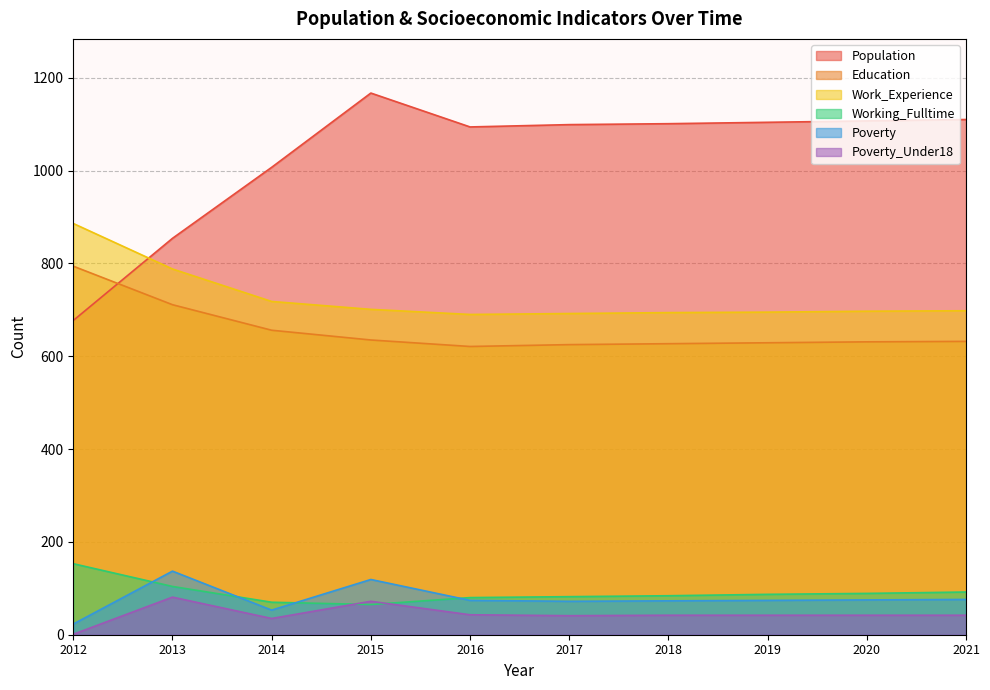

Reading left to right, transcribe all the data shown in this chart.

Population: 677	854	1007	1167	1094	1099	1101	1104	1107	1110
Education: 794	711	656	635	621	625	627	629	631	632
Work_Experience: 886	788	718	701	690	692	694	695	697	698
Working_Fulltime: 153	104	70	65	80	82	84	87	89	92
Poverty: 23	137	53	119	74	72	73	74	75	76
Poverty_Under18: 1	81	35	72	43	41	42	42	42	42